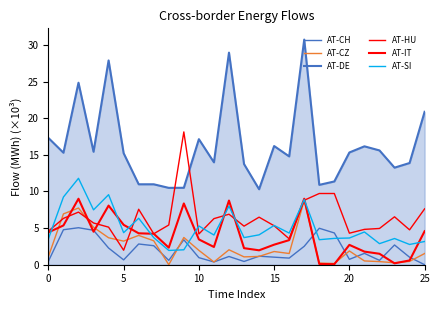

True or false: AT-HU has more than 1 interior local peaks.

True